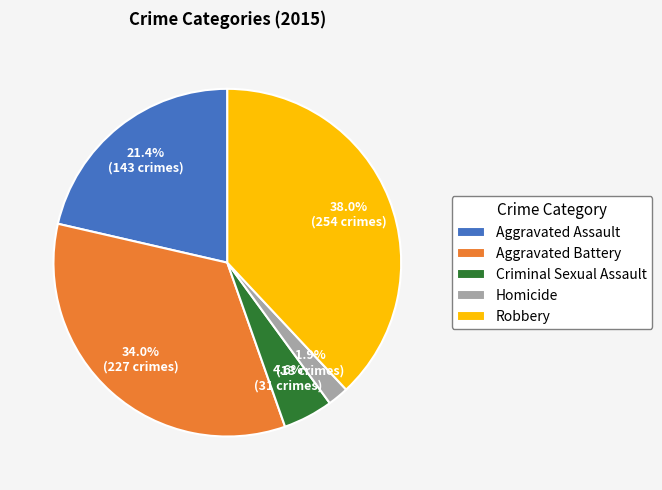

To the nearest percent, what percentage of the pie is Aggravated Assault?

21%